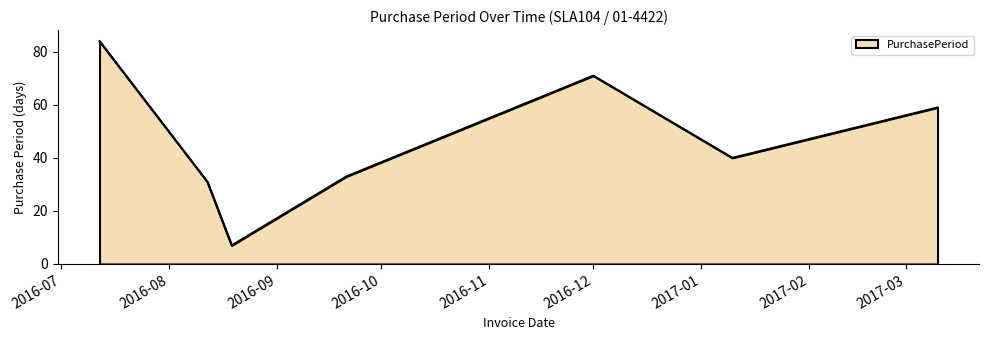

Reading left to right, extract all data points from this chart.

84	31	7	33	71	40	59